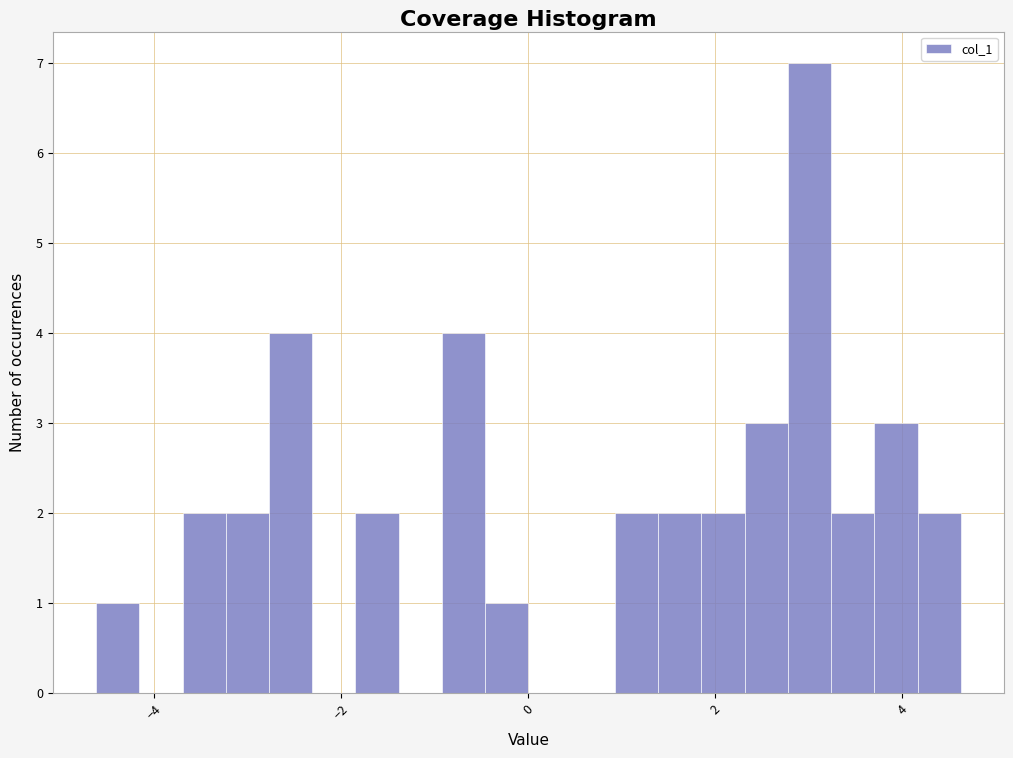

Around what value on the x-axis is the tallest bar? Give the approximate position of its centre, as read against the axis.

3.0